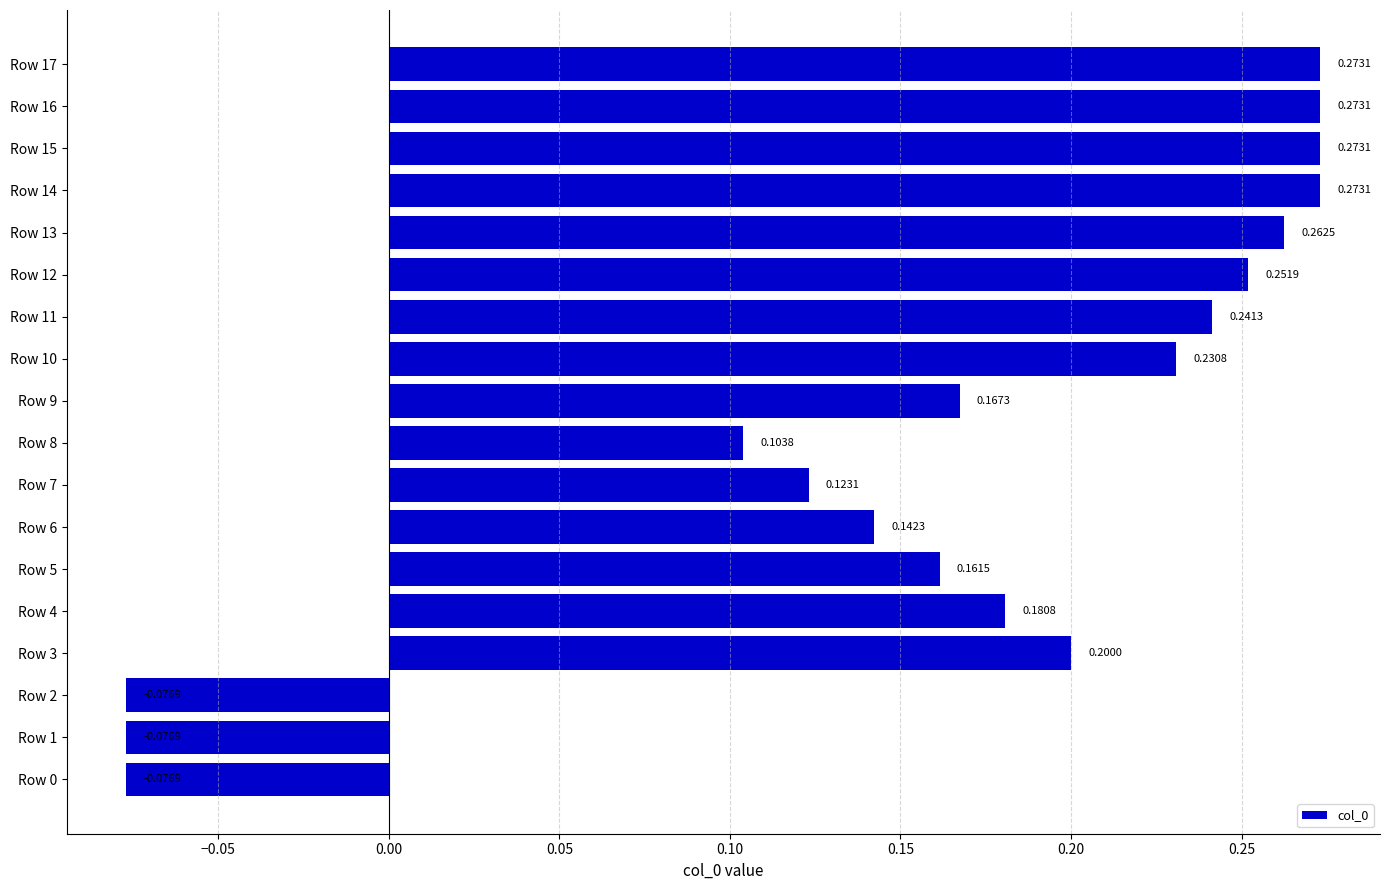

How many values are above zero?

15